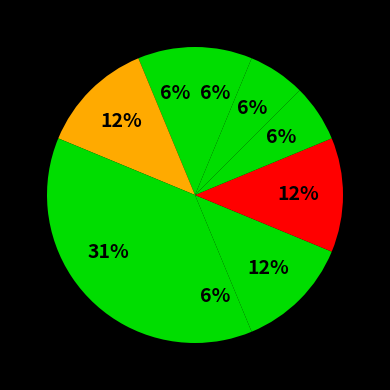

How many slices are in this pie chart?

9